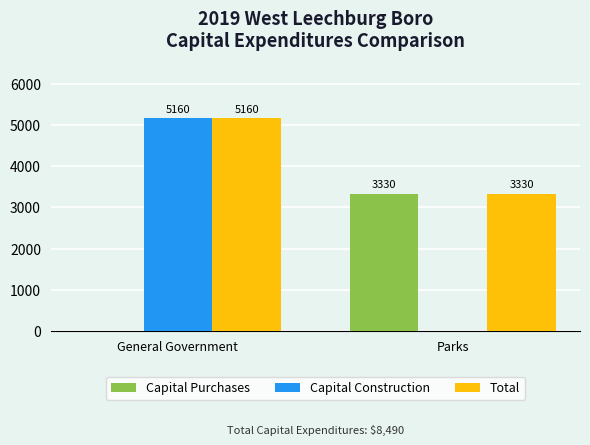

Which category has the highest value across all series?

General Government